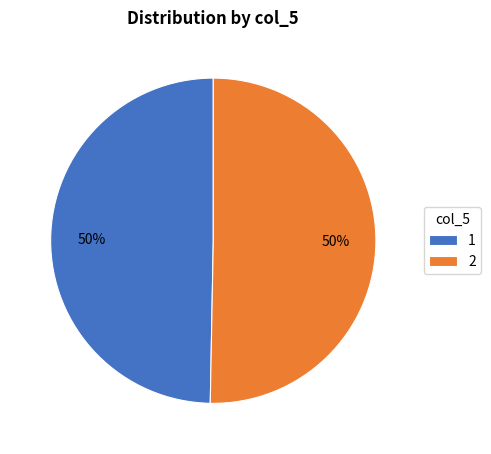

Which slice represents more than half of the pie?

2